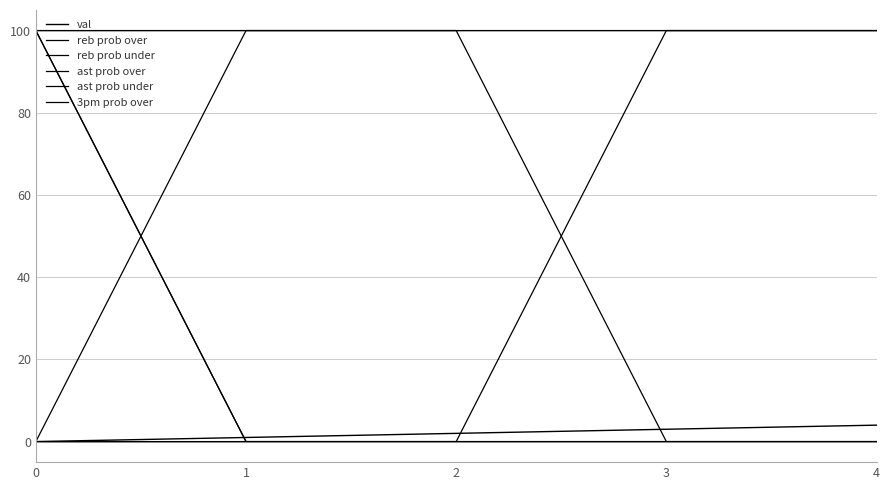

What are all the series names shown in the legend?

val, reb prob over, reb prob under, ast prob over, ast prob under, 3pm prob over